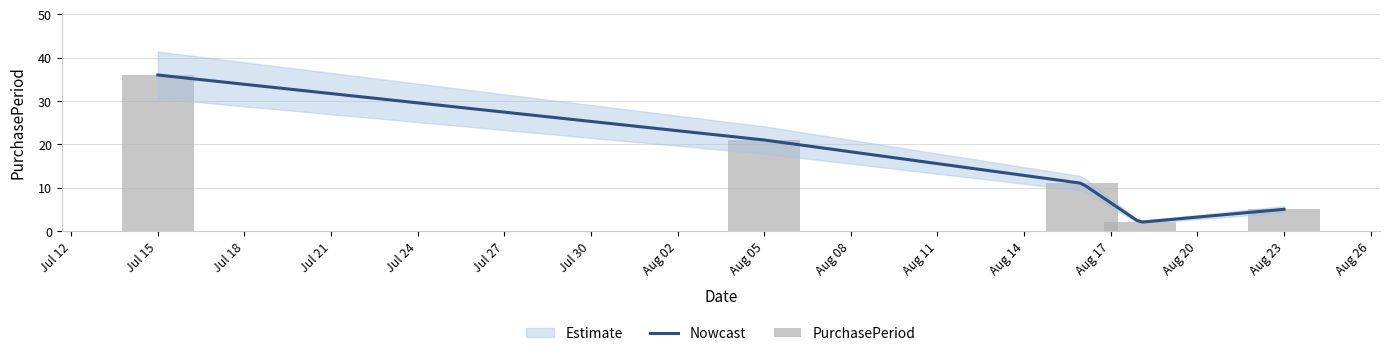

Does the chart contain stacked bars?

No